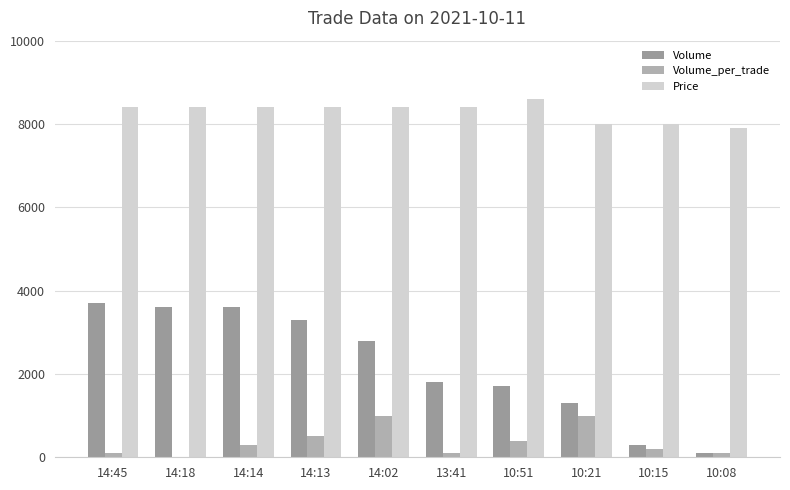

Are the bars grouped side by side (vs. stacked)?

Yes